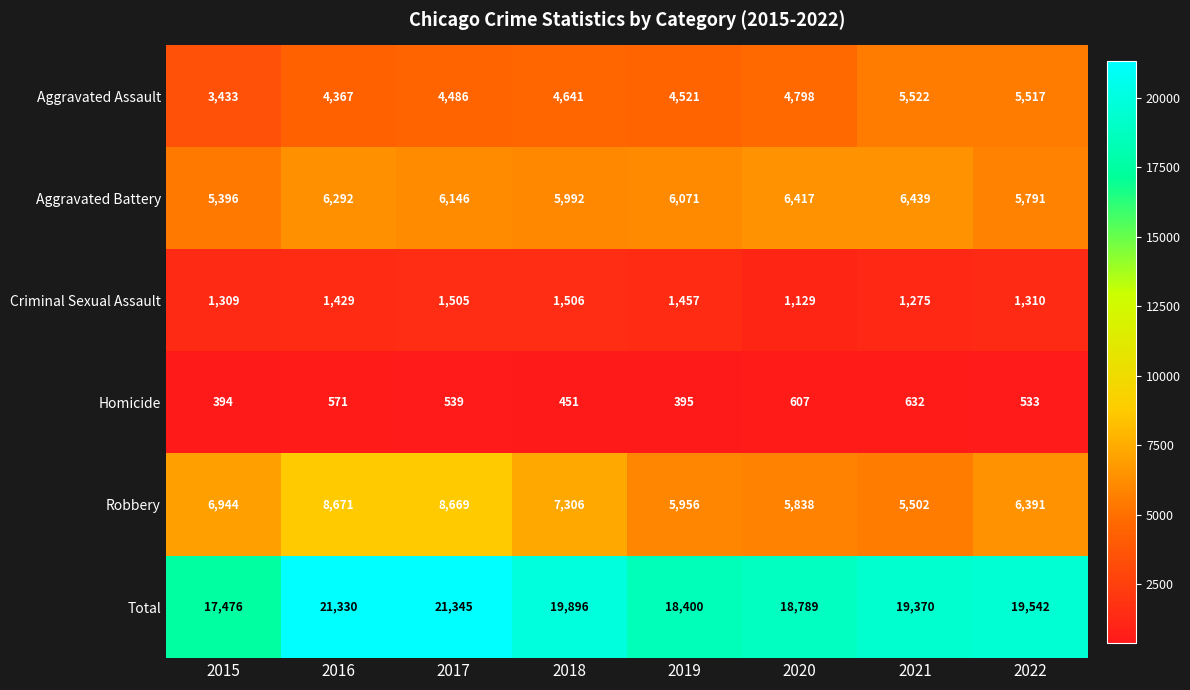

What is the minimum value shown in the chart?

394